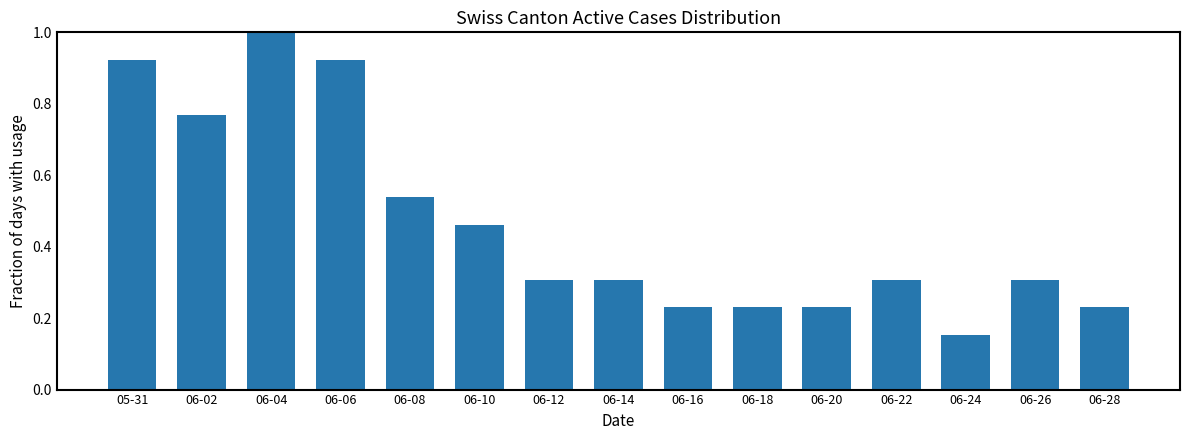

Which has a higher value, 05-31 or 06-24?

05-31